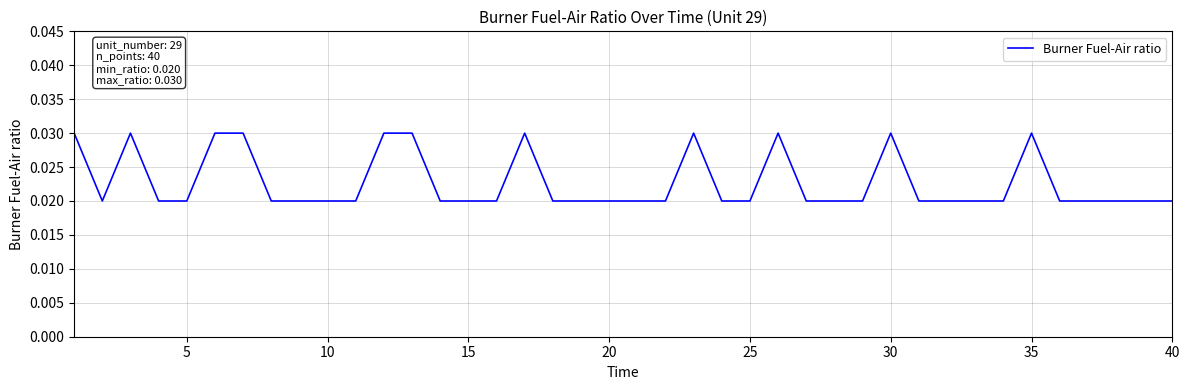

How many points are lower than both their immediate neighbors (excluding endpoints)?

1